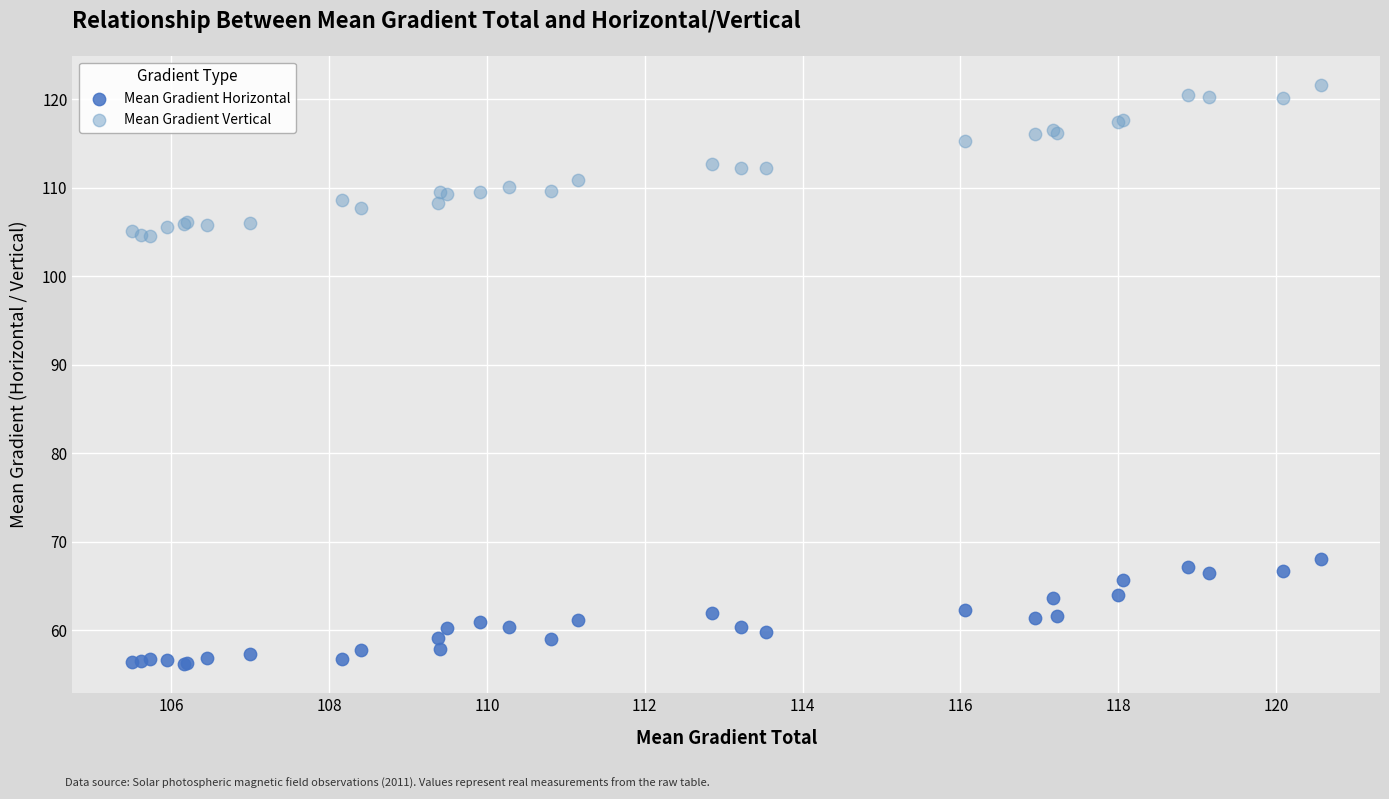

Which series reaches the maximum Y coordinate?

Mean Gradient Vertical